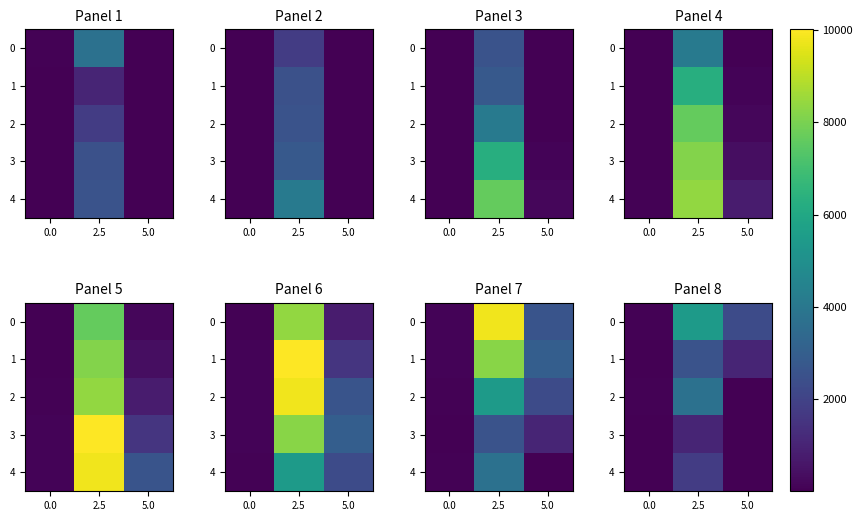

What is the maximum value for 3?

1049